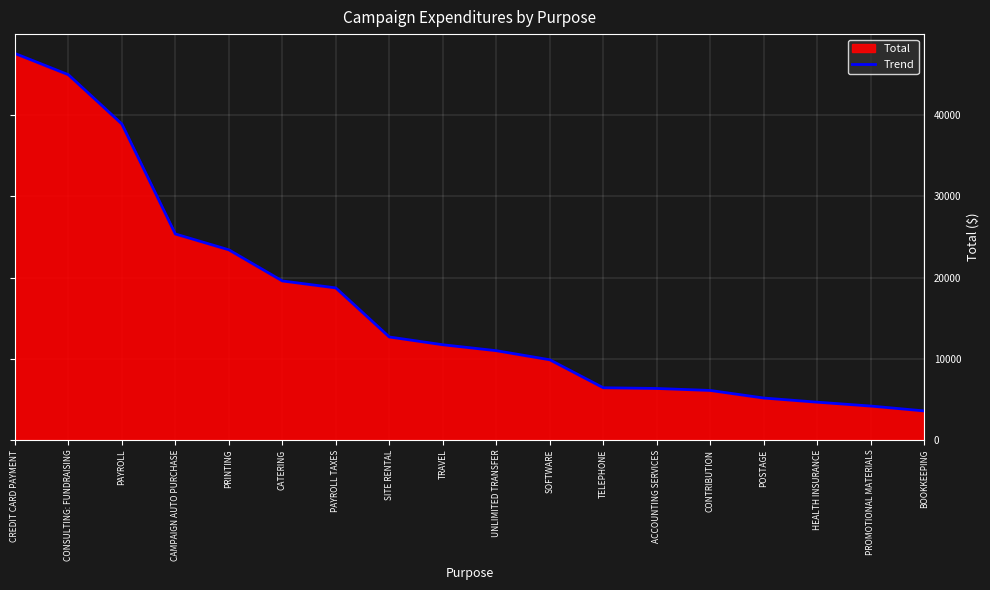

What is the label of the 5th point from the right?

CONTRIBUTION